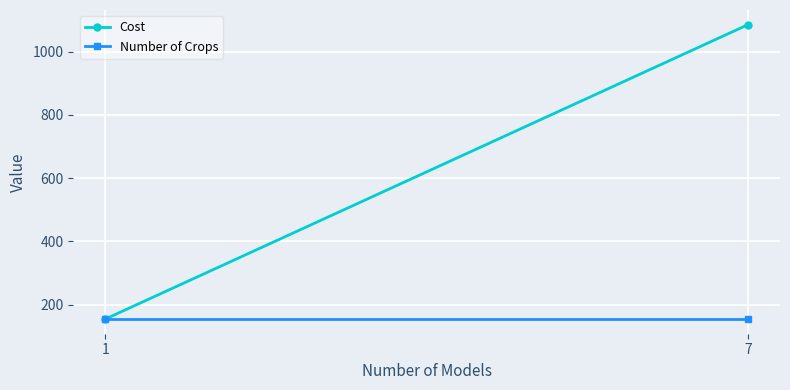

Which series changed the most between 1 and 7?

Cost